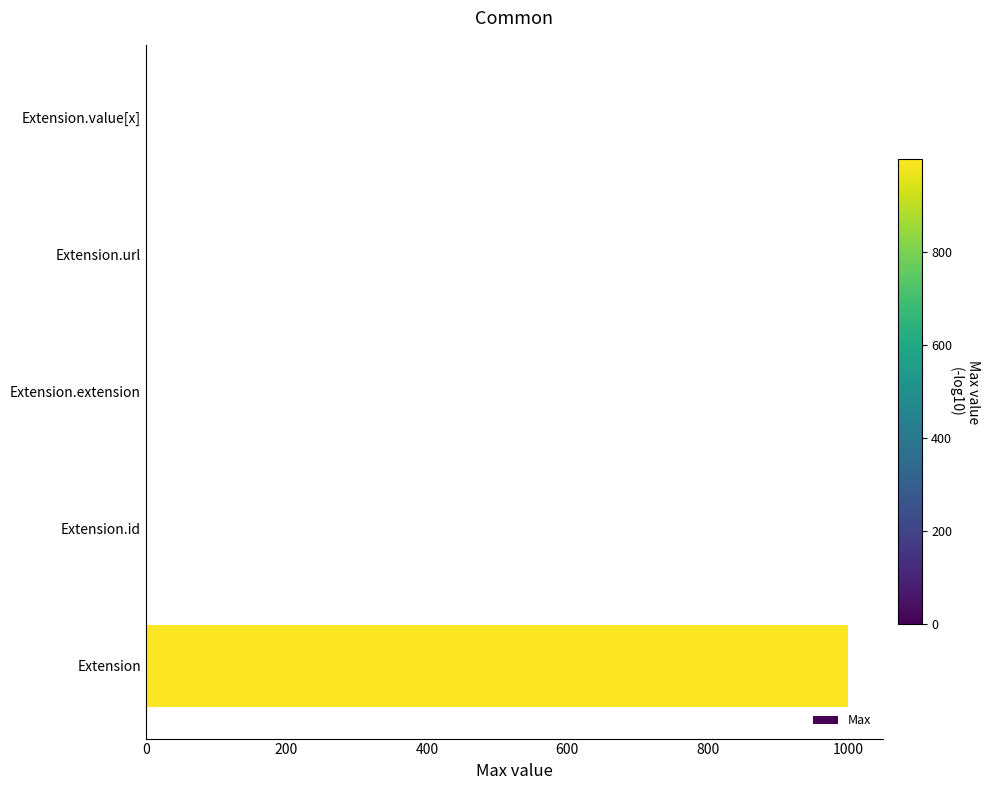

The chart shows a value of 0 at Extension.extension. True or false?

True